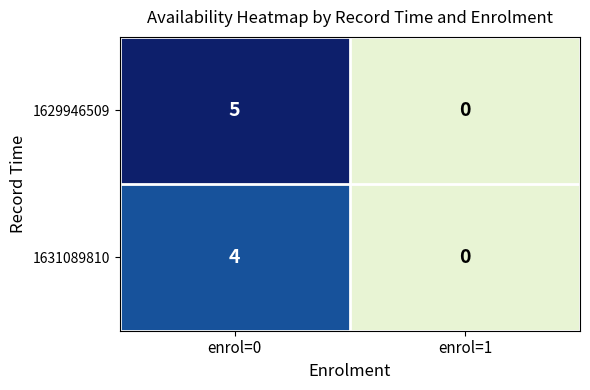

List the labels in order of 1629946509 value, largest first.

enrol=0, enrol=1